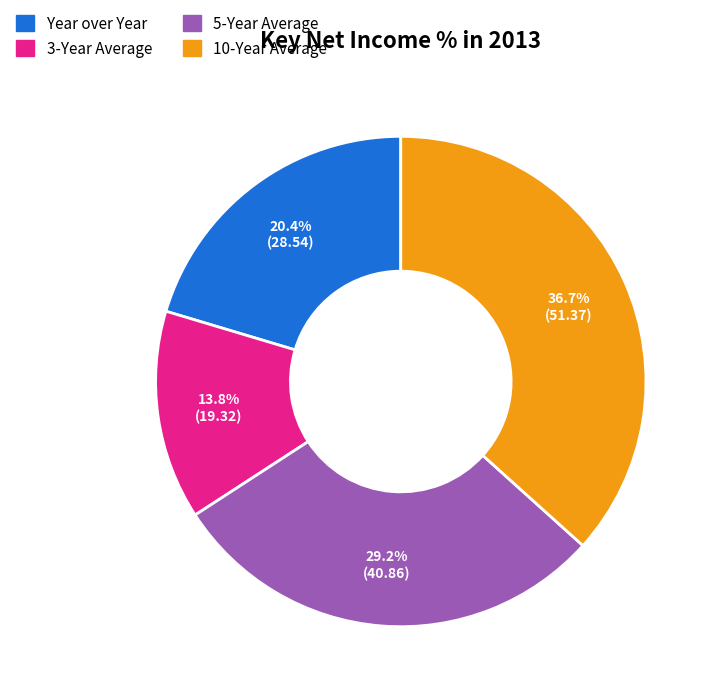

Does Year over Year represent more than half of the total?

No